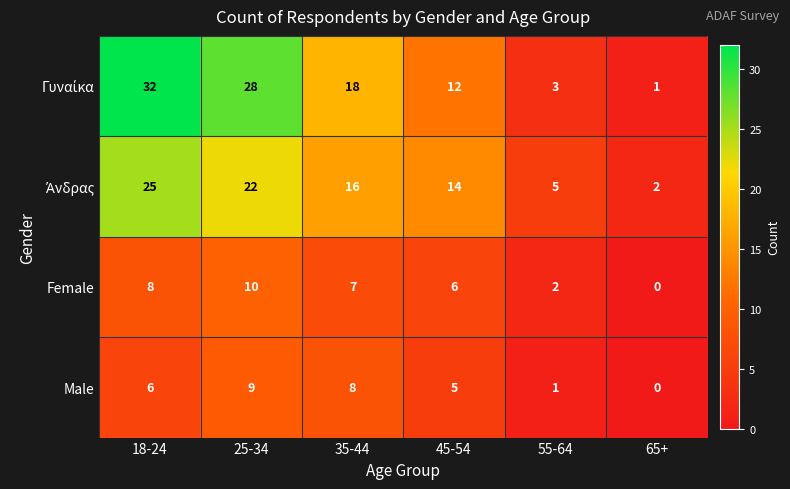

What is the difference between the maximum and second lowest values in the Male series?

8